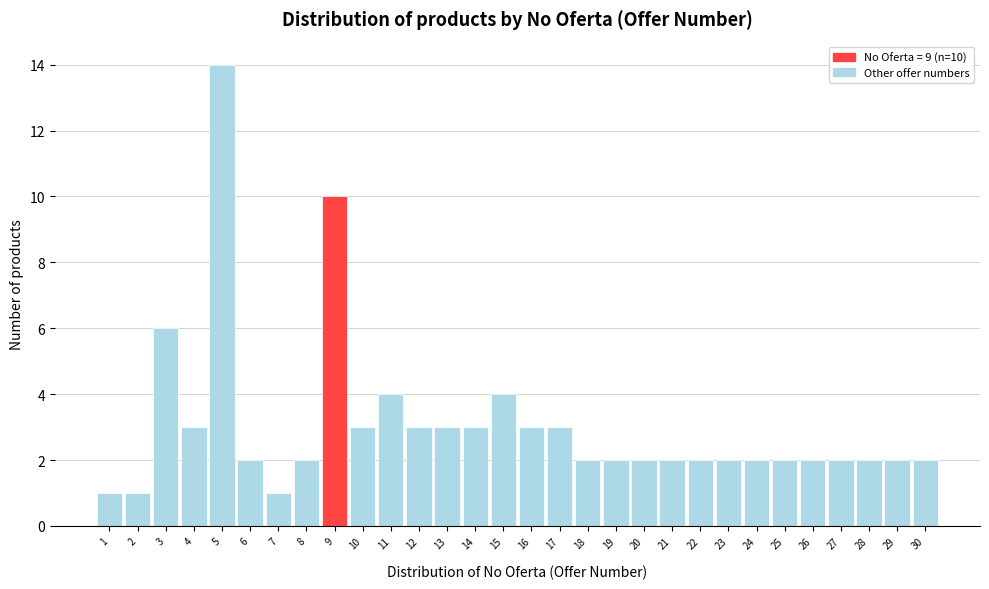

Over which range of the x-axis is the bar tallest?

4.5 to 5.5